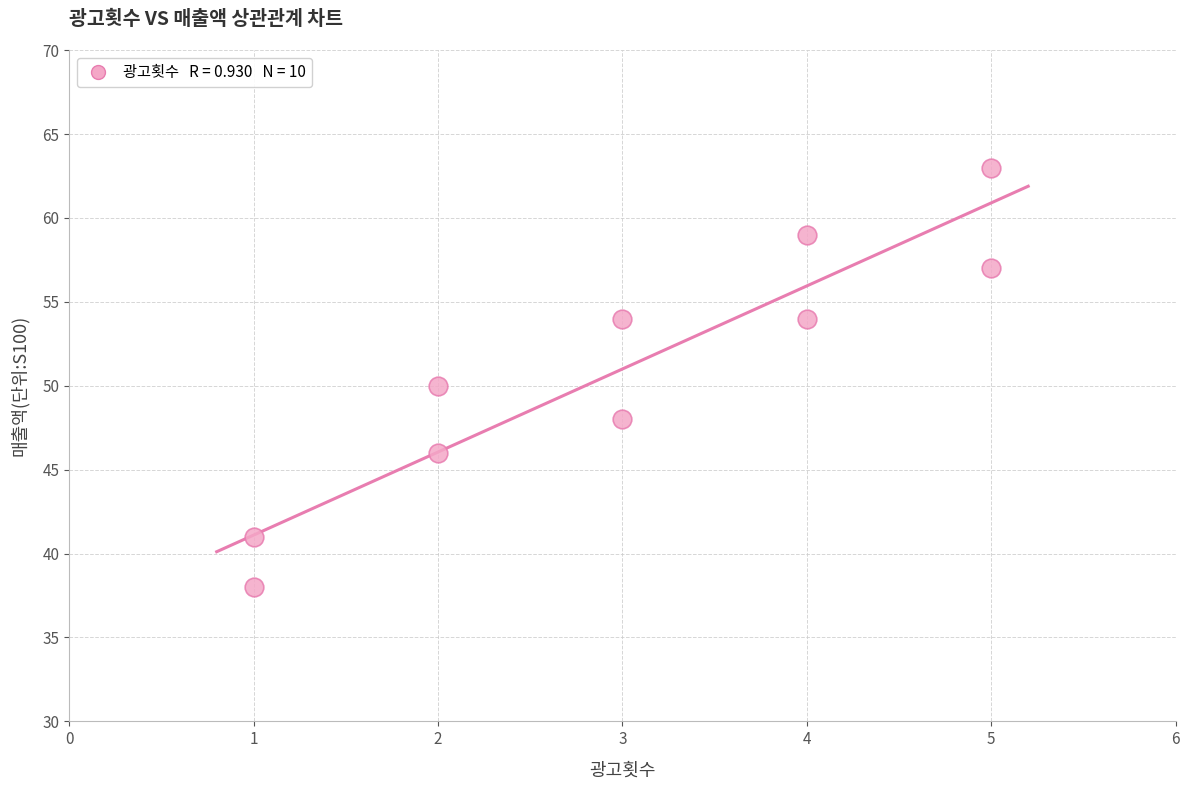

What is the range of Y values (max minus min)?

25